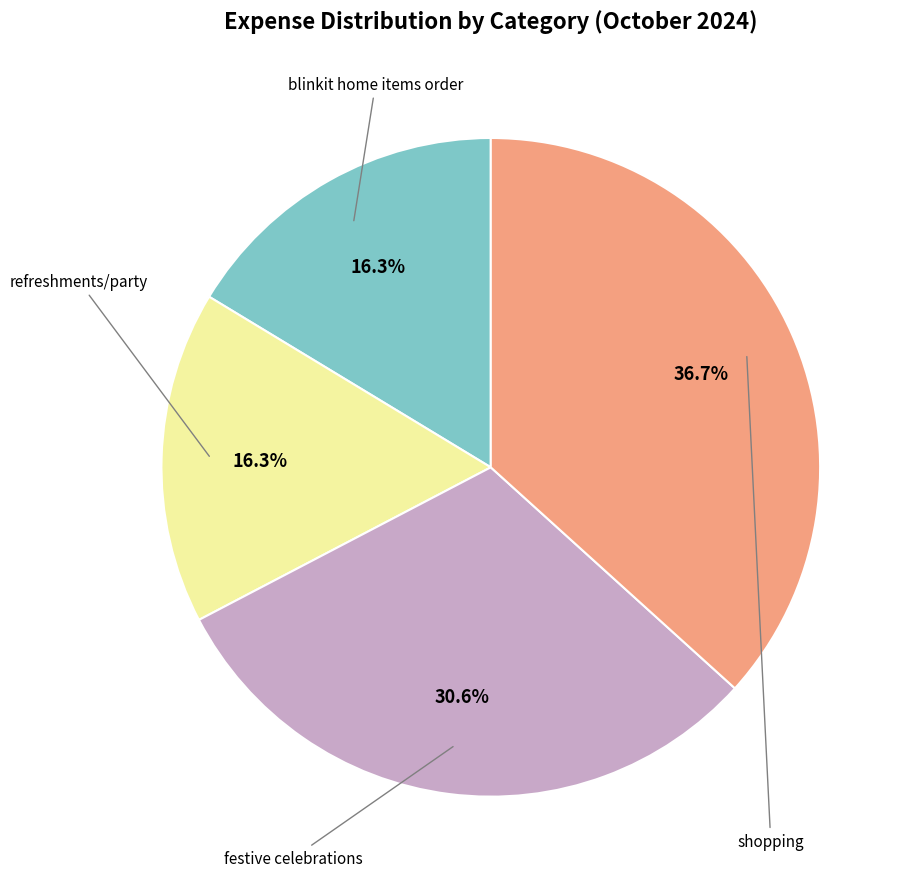

To the nearest percent, what is the average slice percentage?

25%